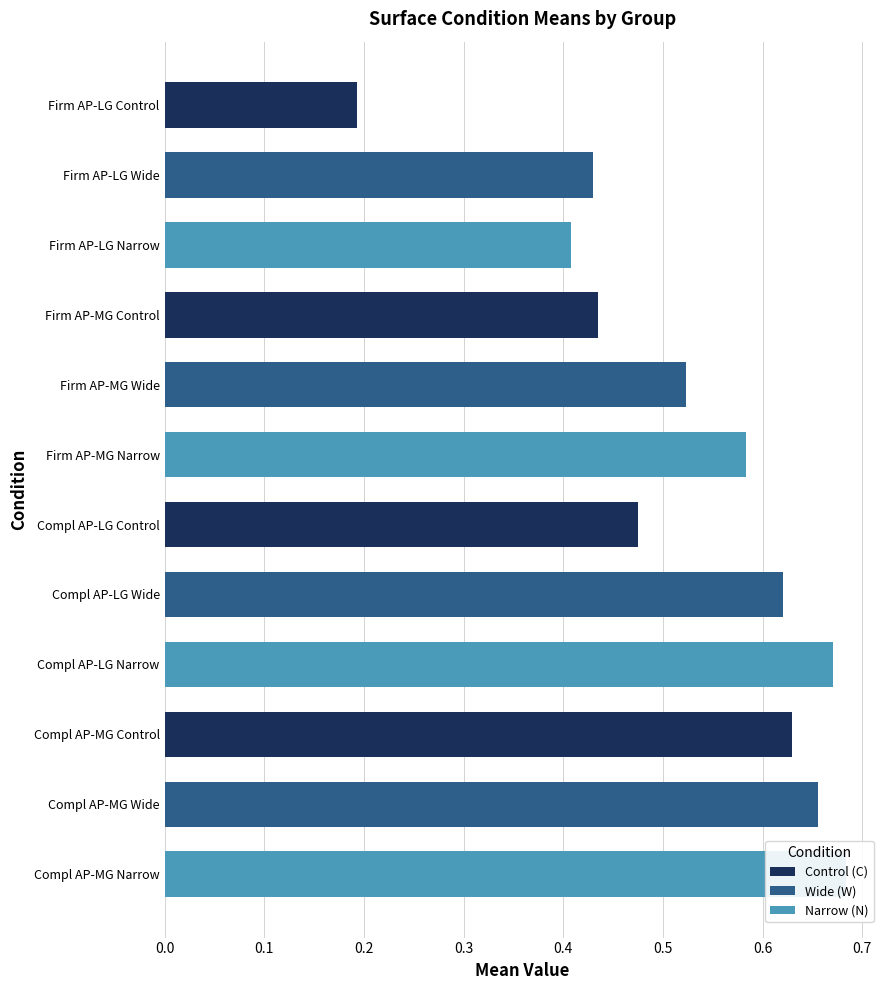

Which series has the widest spread of values?

Narrow (N)